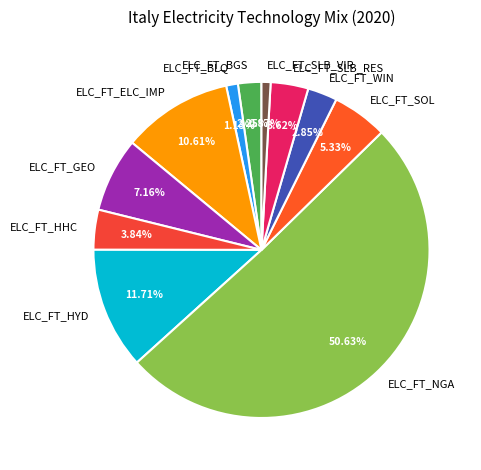

What is the ratio of the value at ELC_FT_SOL to the value at ELC_FT_HYD?

0.5